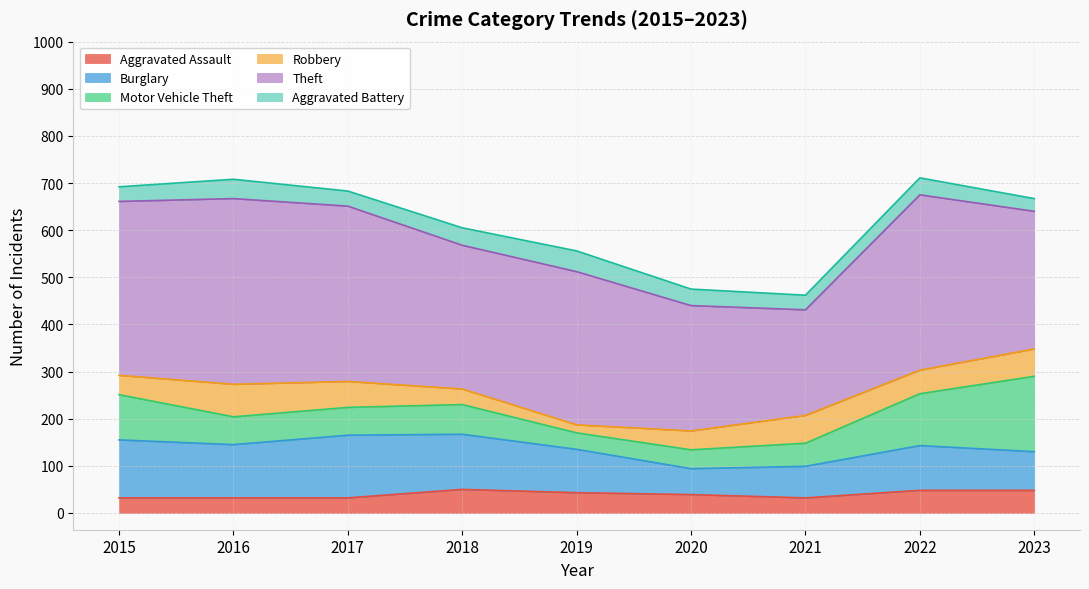

Which category has the lowest value across all series?

2019